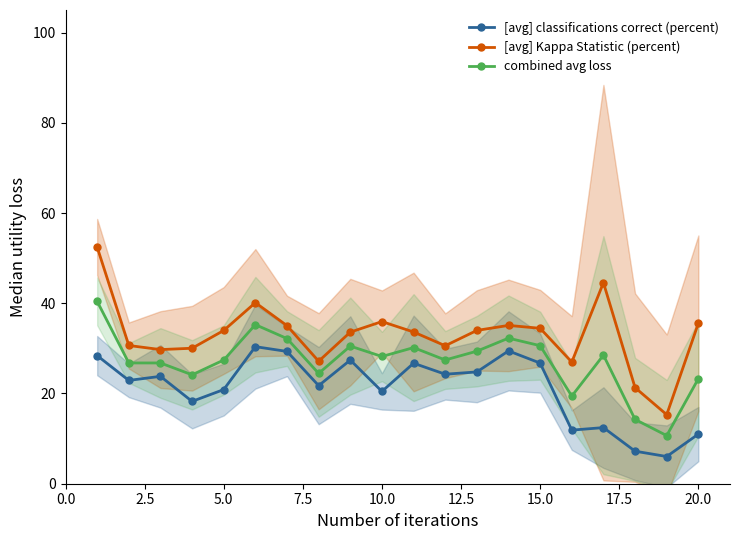

Which series has the largest total across all categories?

[avg] Kappa Statistic (percent)